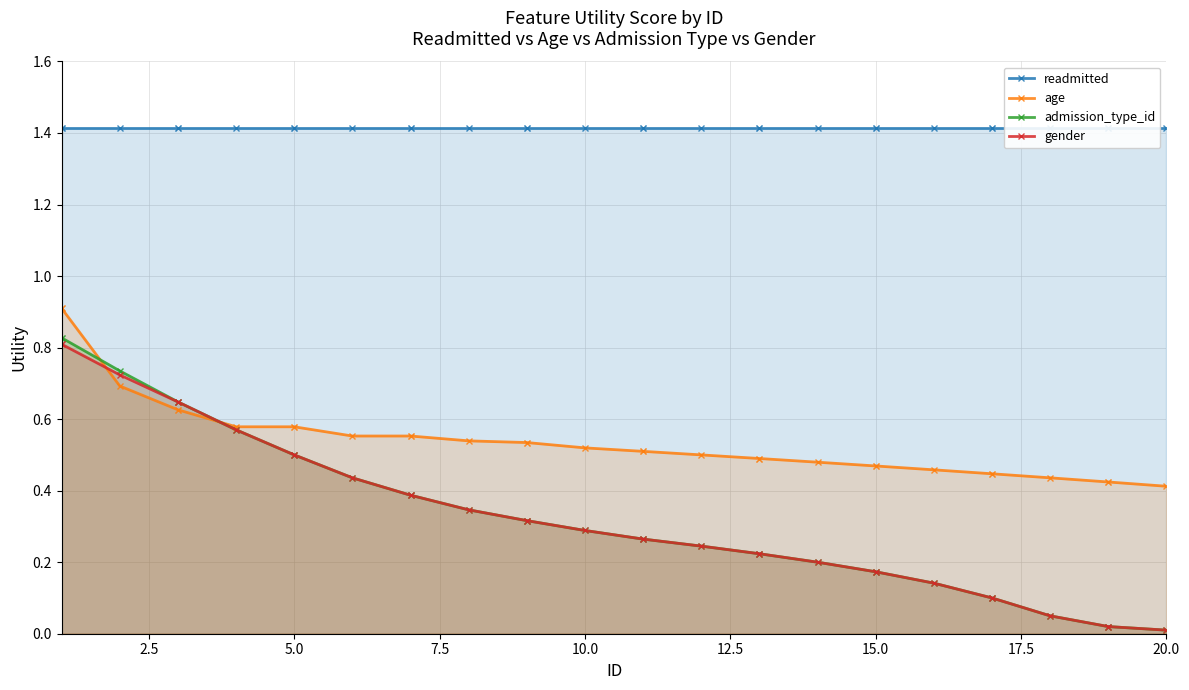

What is the difference between the admission_type_id values at 15 and 7.5?

0.4